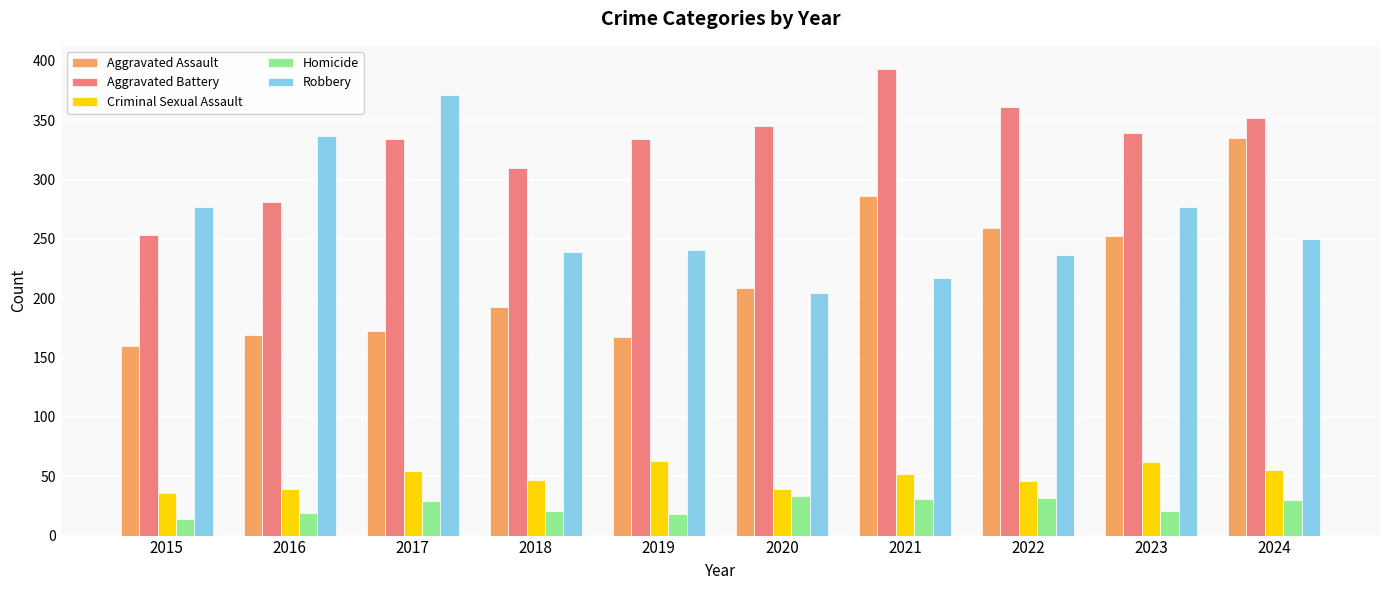

At which label does Aggravated Assault reach its peak?

2024